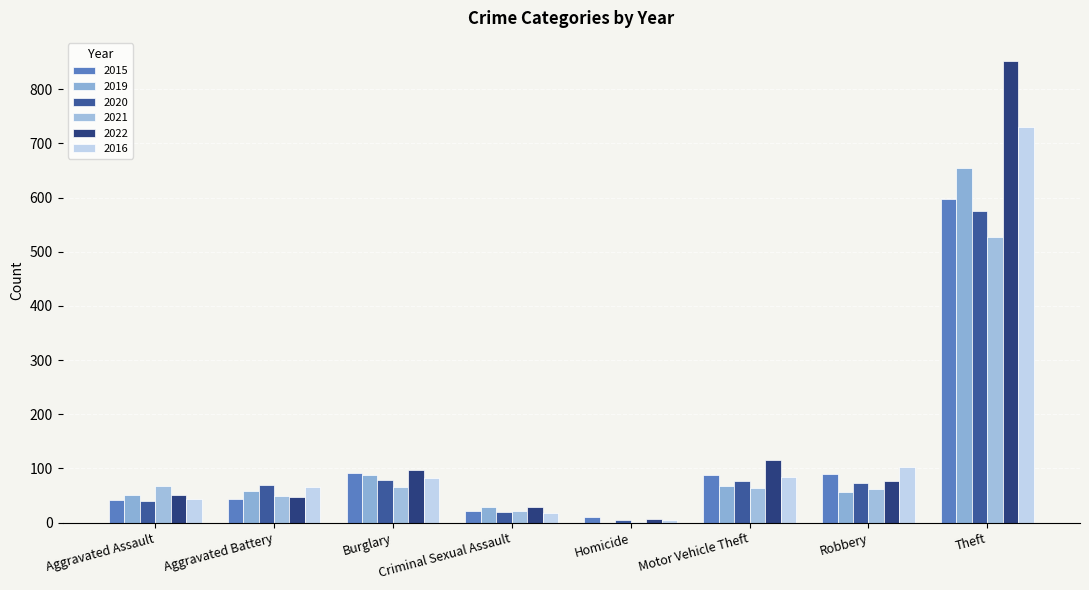

Rank the series at Burglary from lowest to highest value.

2021, 2020, 2016, 2019, 2015, 2022